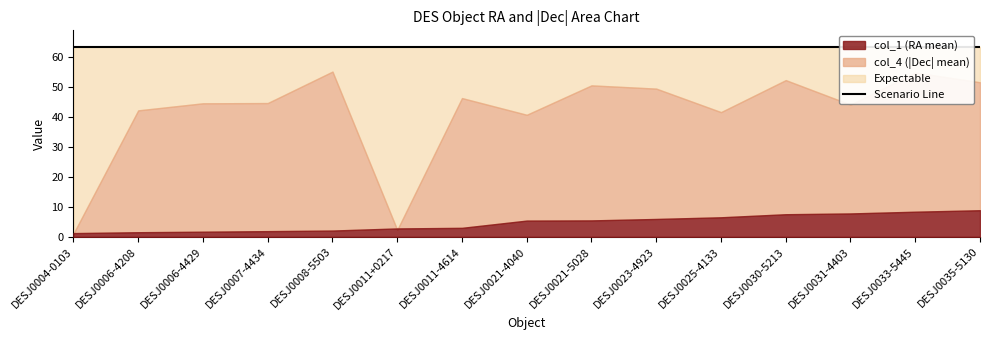

True or false: col_4_mean has a value of 82.4 at DESJ0023-4923.

False